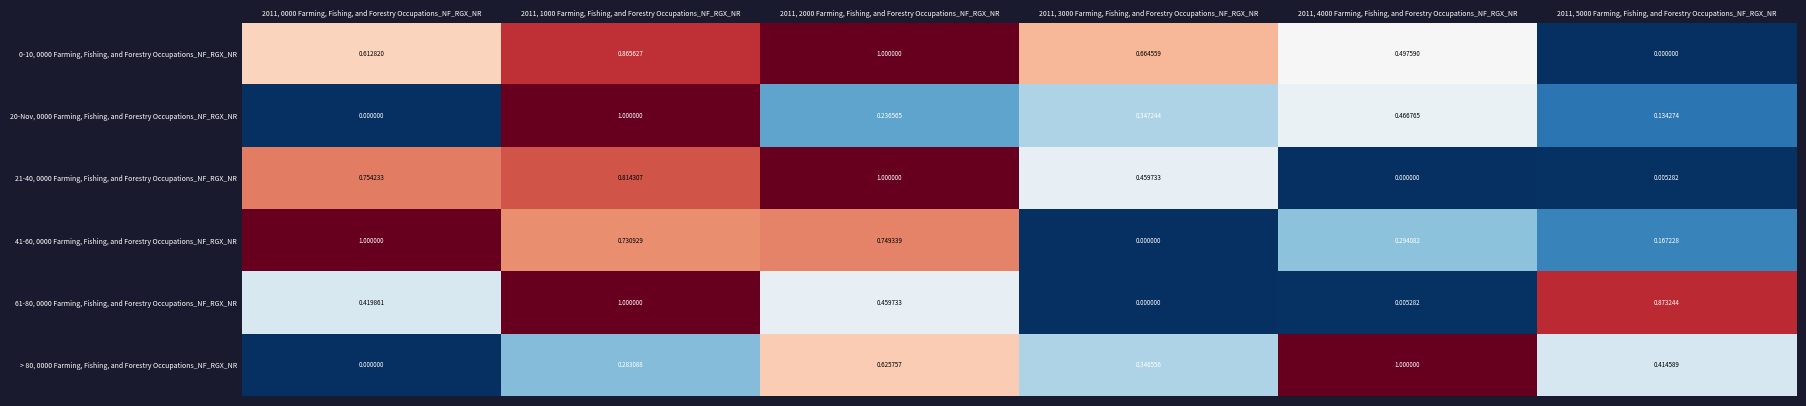

Is the value of > 80, 0000 Farming, Fishing, and Forestry Occupations_NF_RGX_NR at 2011, 1000 Farming, Fishing, and Forestry Occupations_NF_RGX_NR greater than the value of 41-60, 0000 Farming, Fishing, and Forestry Occupations_NF_RGX_NR at 2011, 1000 Farming, Fishing, and Forestry Occupations_NF_RGX_NR?

No